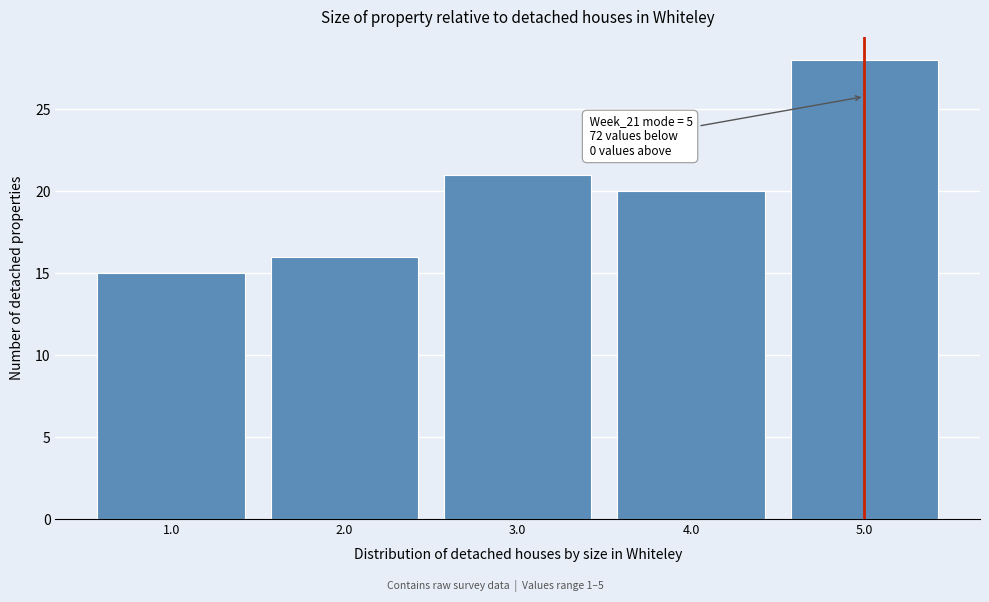

Which range on the x-axis has the tallest bar?

4.5 to 5.5